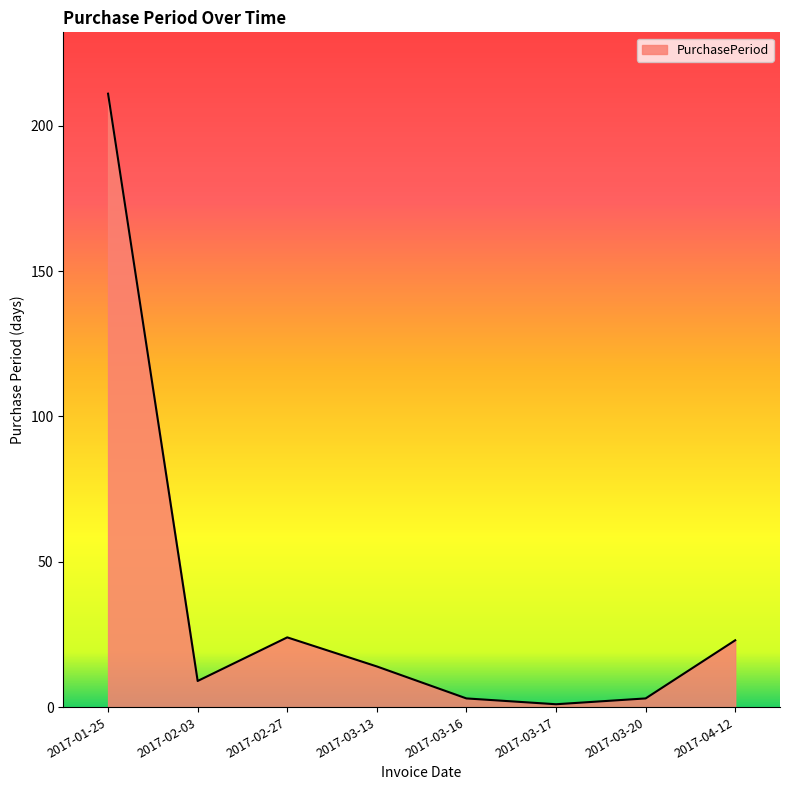

How many lines are shown in the chart?

1